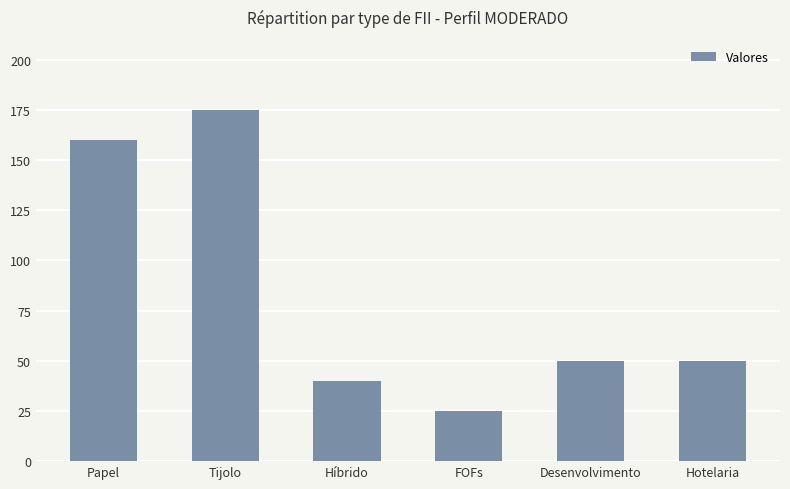

True or false: the data shows 106 at Papel.

False